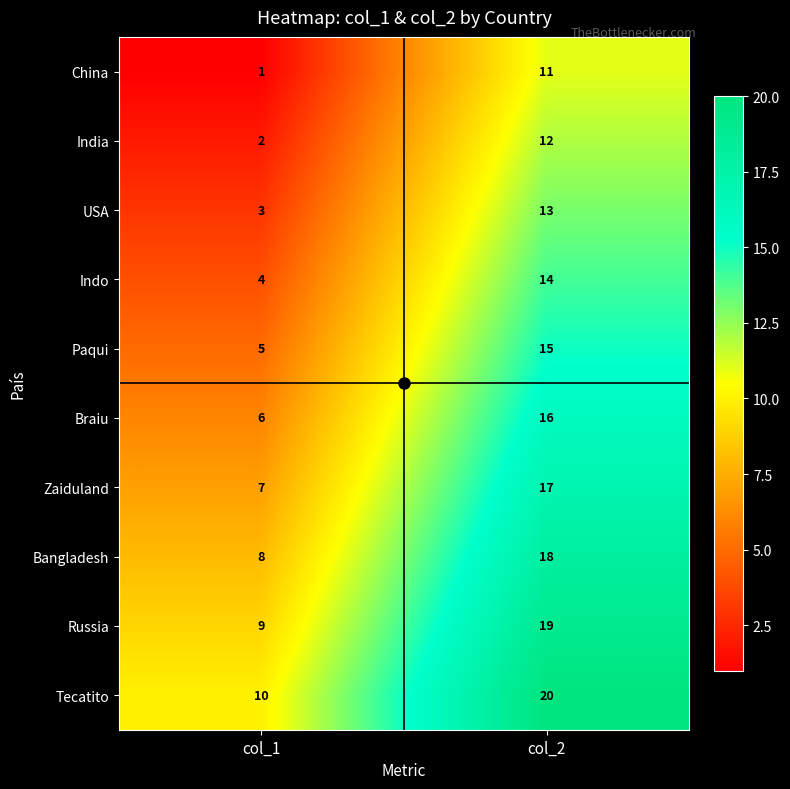

Is the value of Indo at col_2 greater than the value of USA at col_1?

Yes